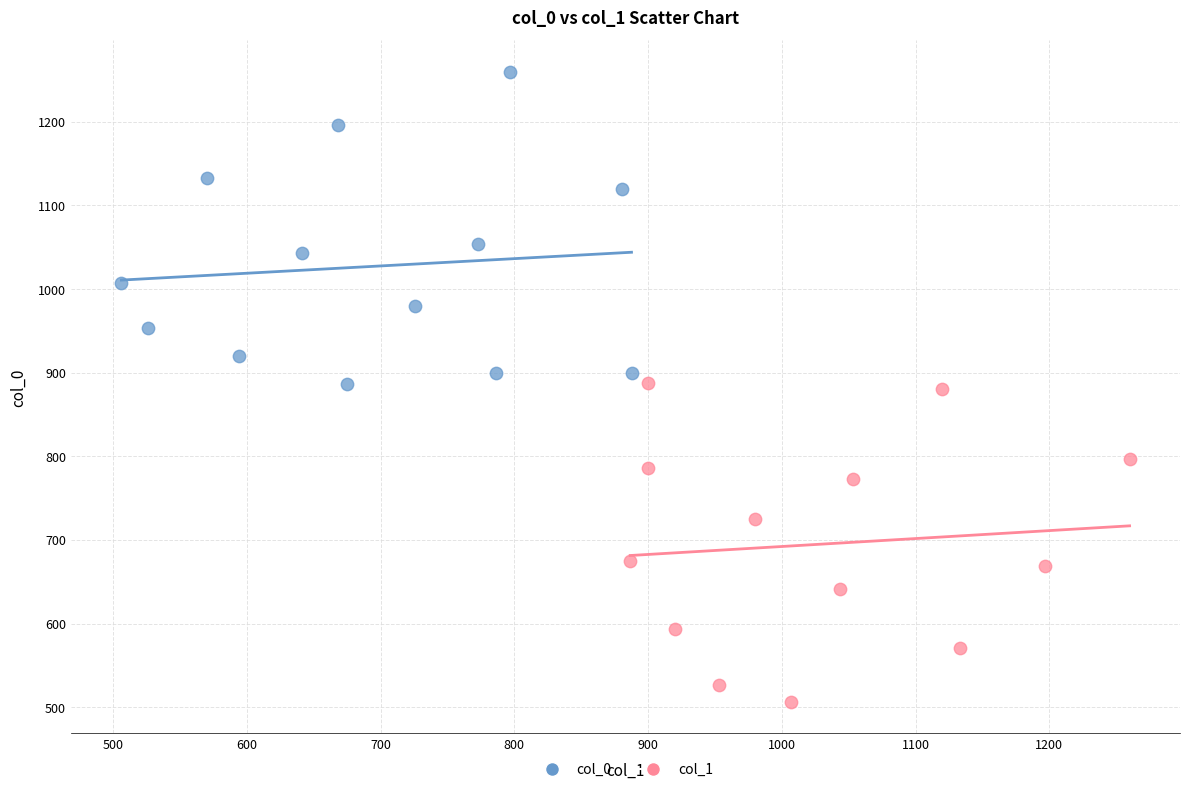

Which series reaches the maximum Y coordinate?

col_0